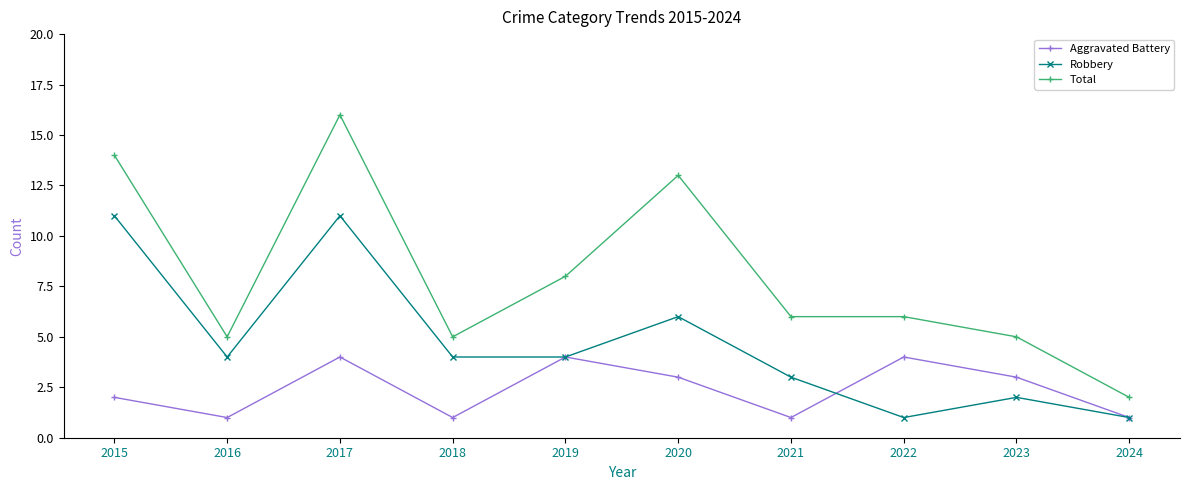

What is the sum of all Robbery values?

47